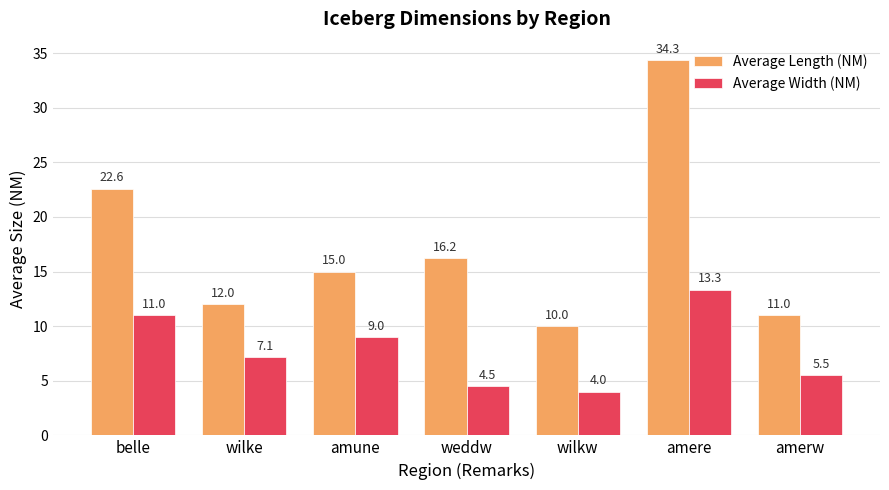

Where is Average Length (NM) nearest to the value 22?

belle